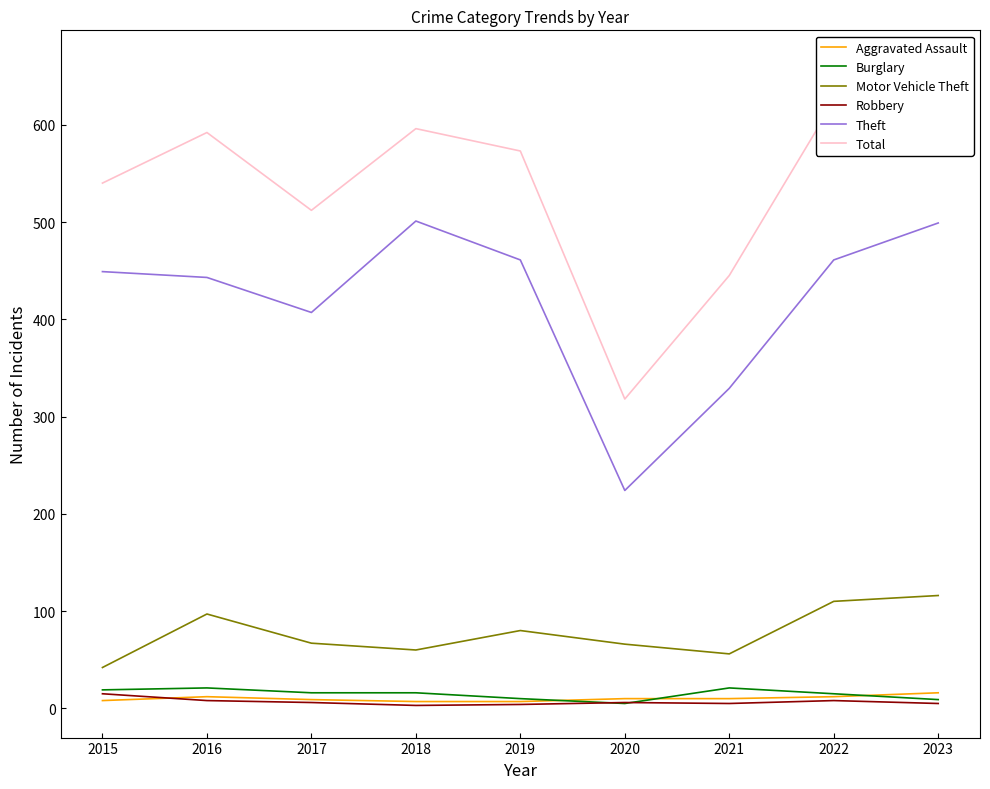

What is the average value of the Robbery series?

7